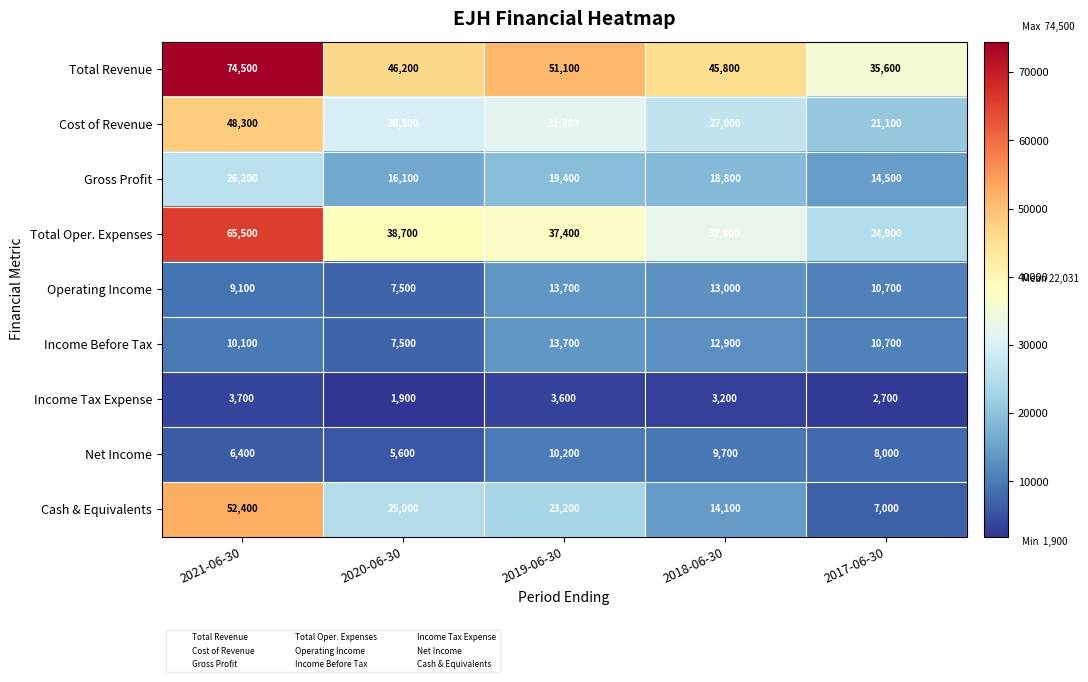

Is the value of Net Income at 2019-06-30 greater than the value of Operating Income at 2019-06-30?

No